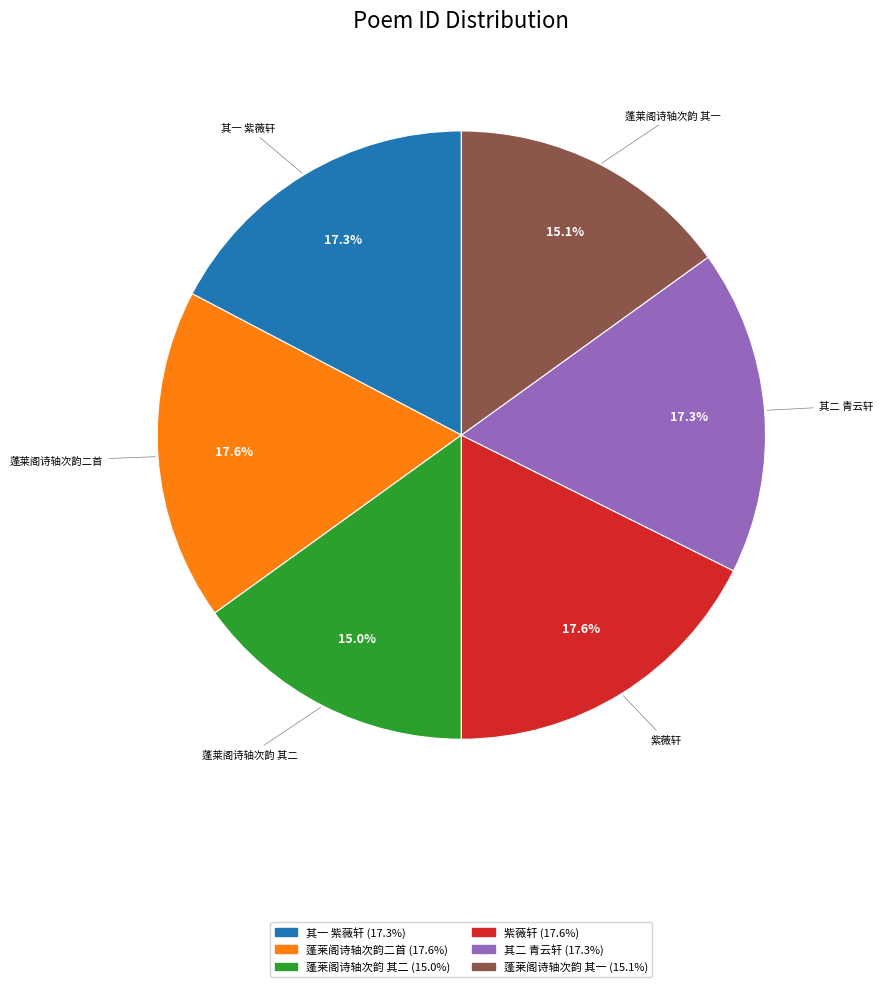

Is there a majority slice in this chart?

No